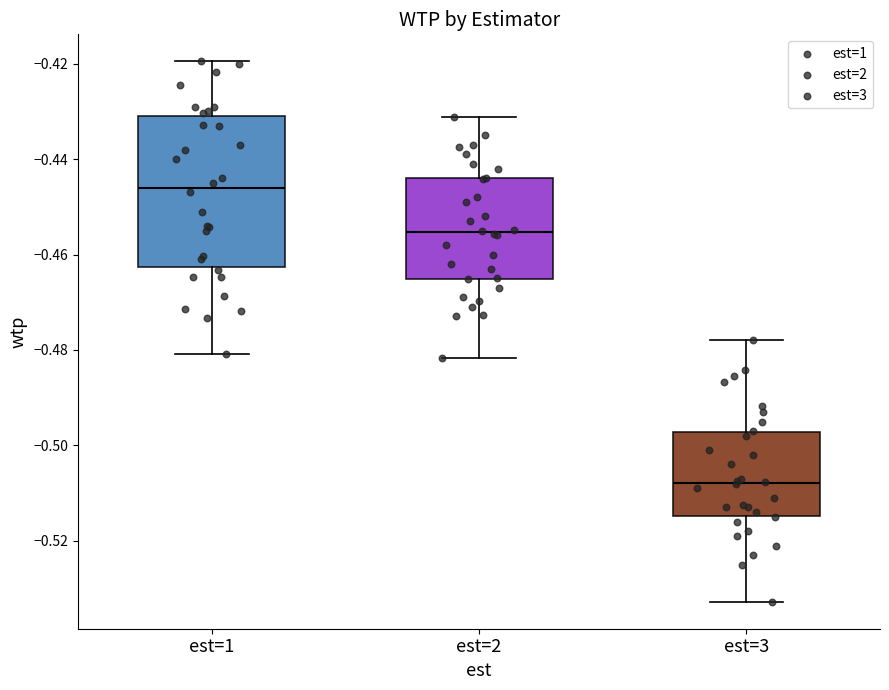

Where is the upper edge of the box for est=3 on the y-axis? The values are not printed on the chart, so give them approximately, as read against the axis.

-0.498